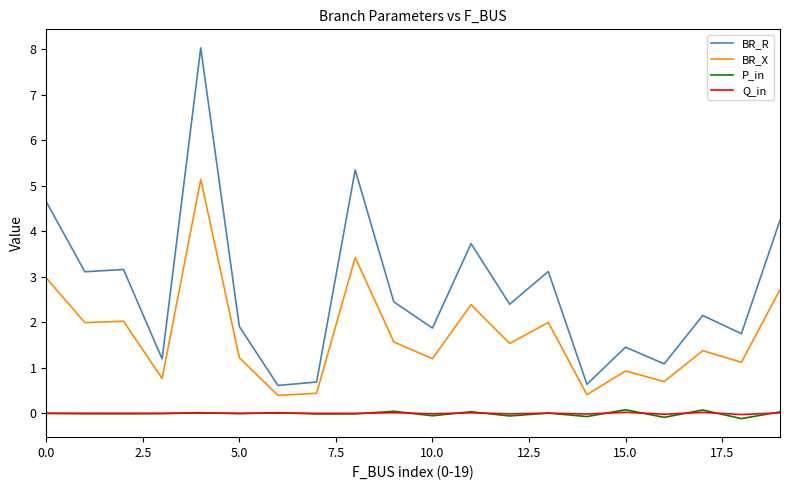

What is the greatest value displayed?

8.0